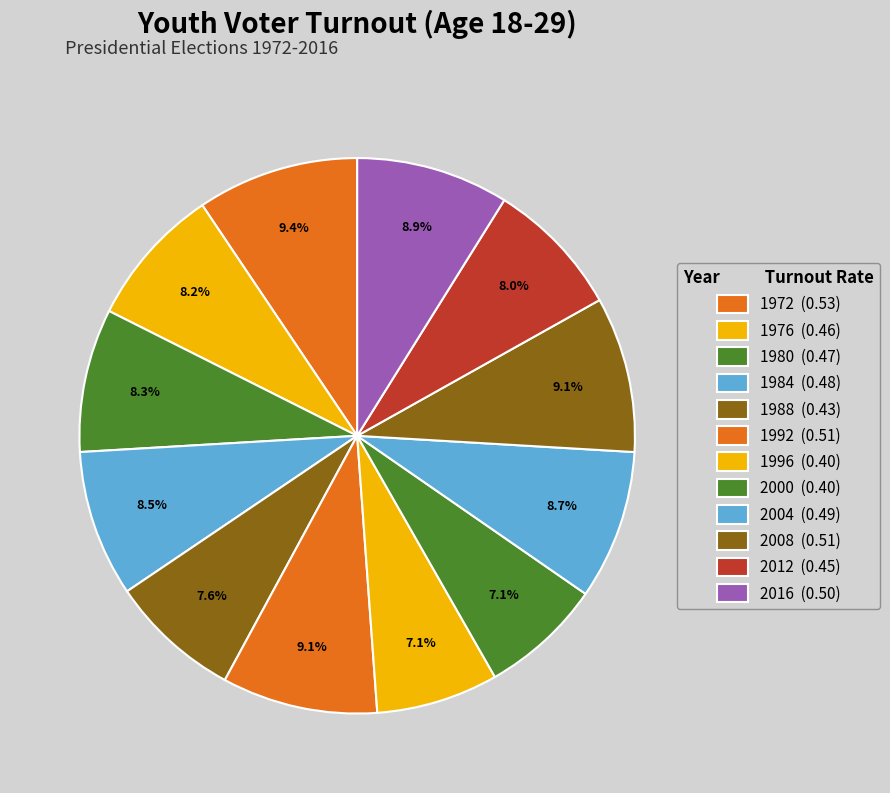

Do 1996 and 2012 together represent more than half of the pie?

No